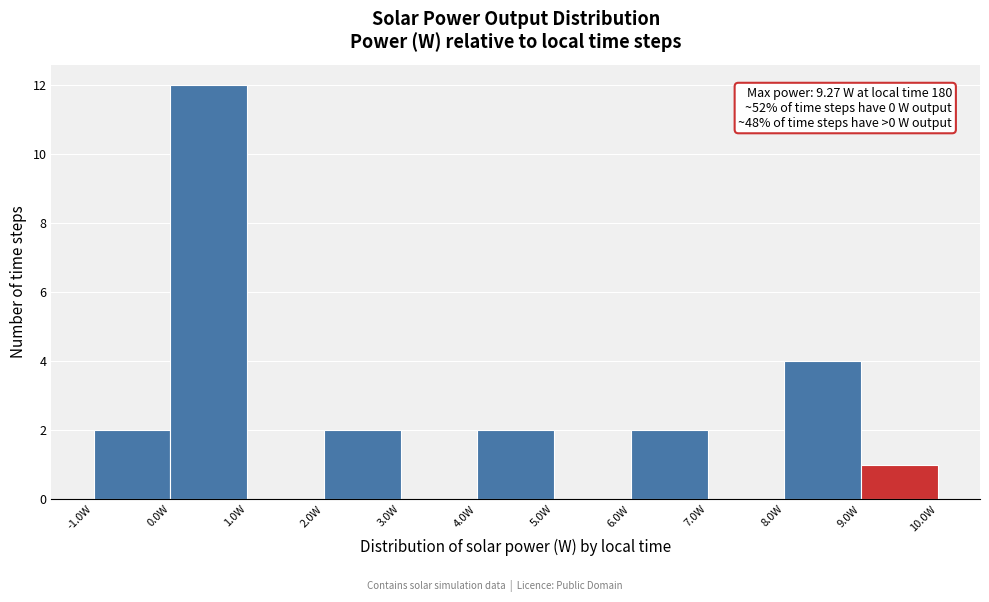

Over which range of the x-axis is the bar tallest?

0 to 1